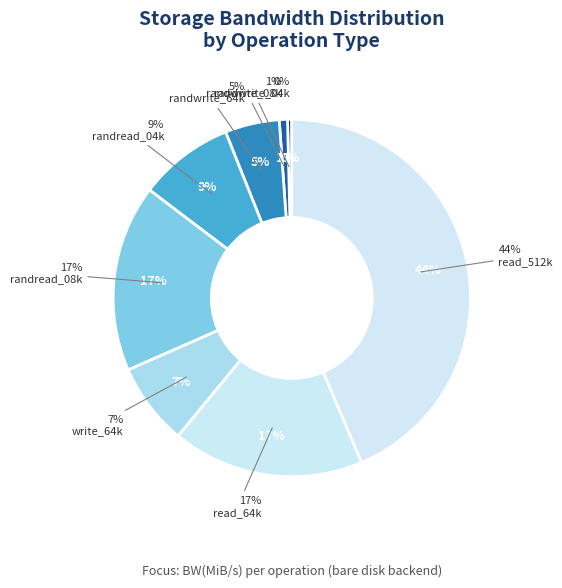

True or false: randwrite_04k accounts for 1% of the total.

False